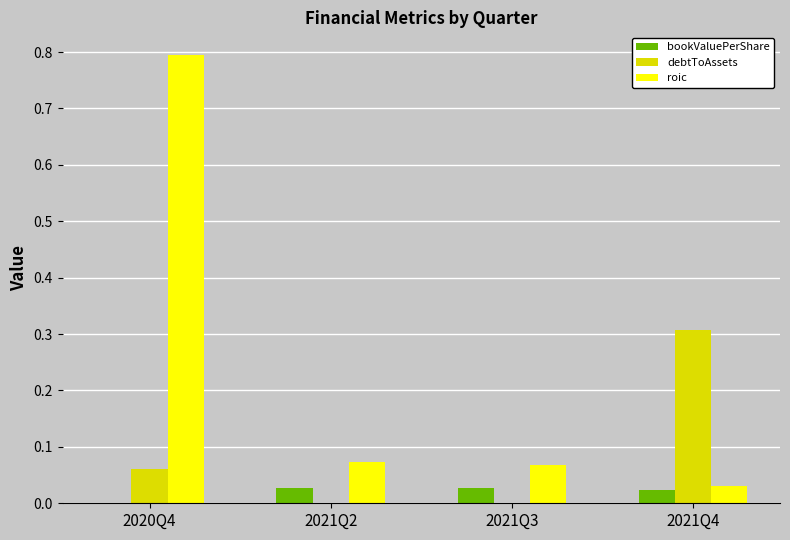

What is the sum of all roic values?

1.0